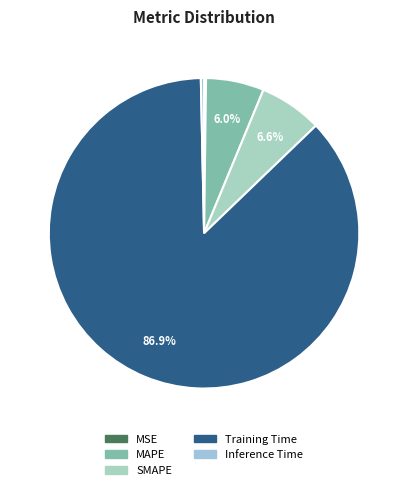

Is there any slice that represents more than half of the pie?

Yes